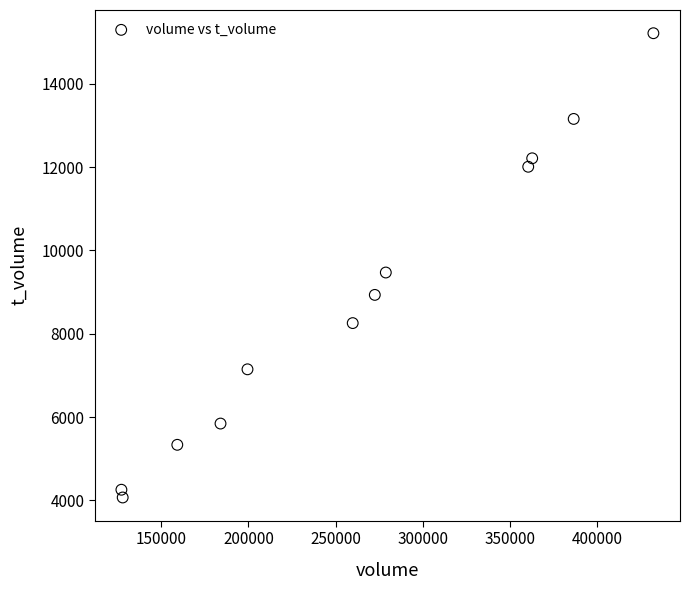

What is the average X value?

262484